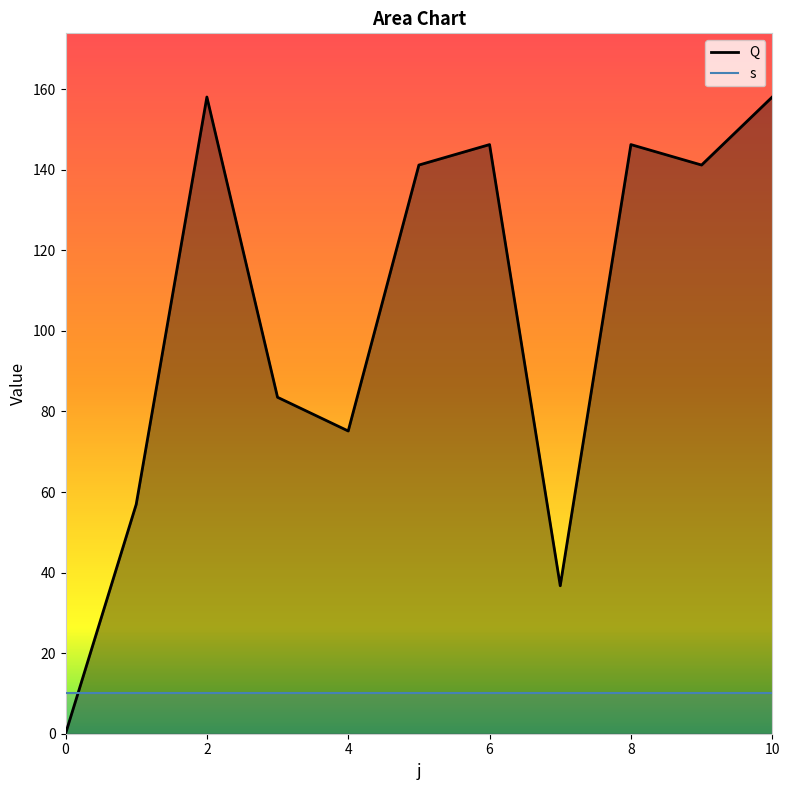

What is the average value of the Q series?

103.9